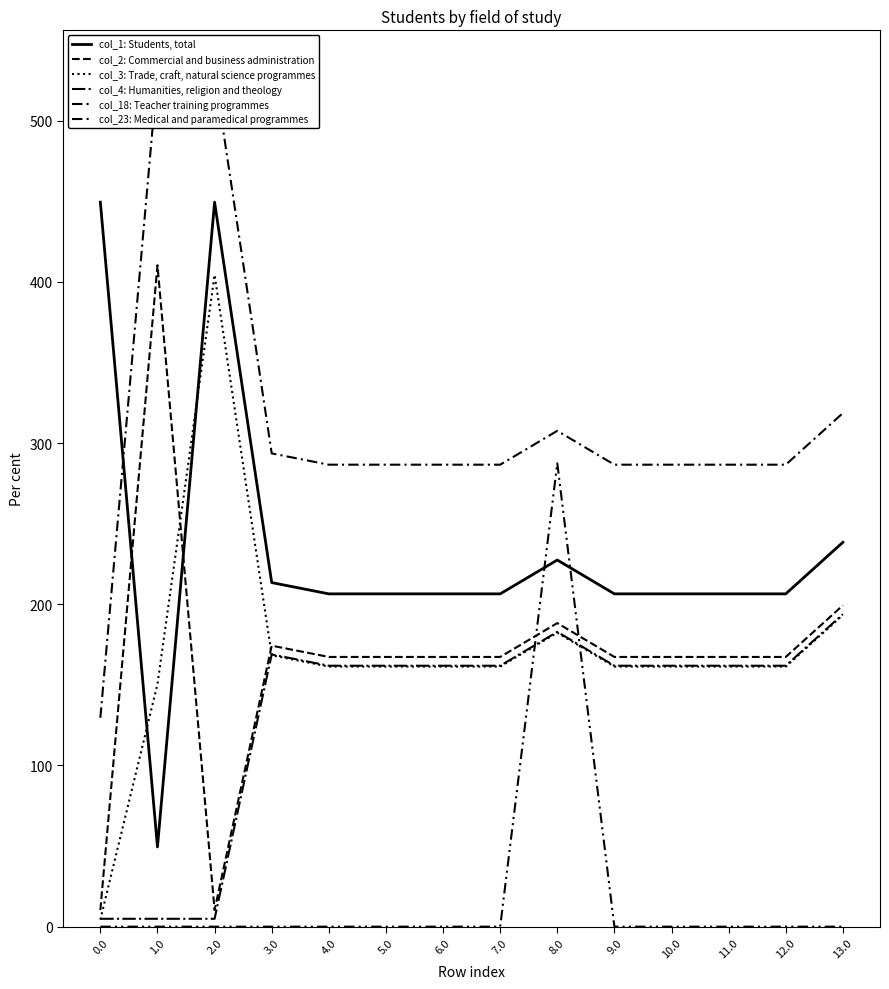

What is the total value across all series at 4.0?

983.7